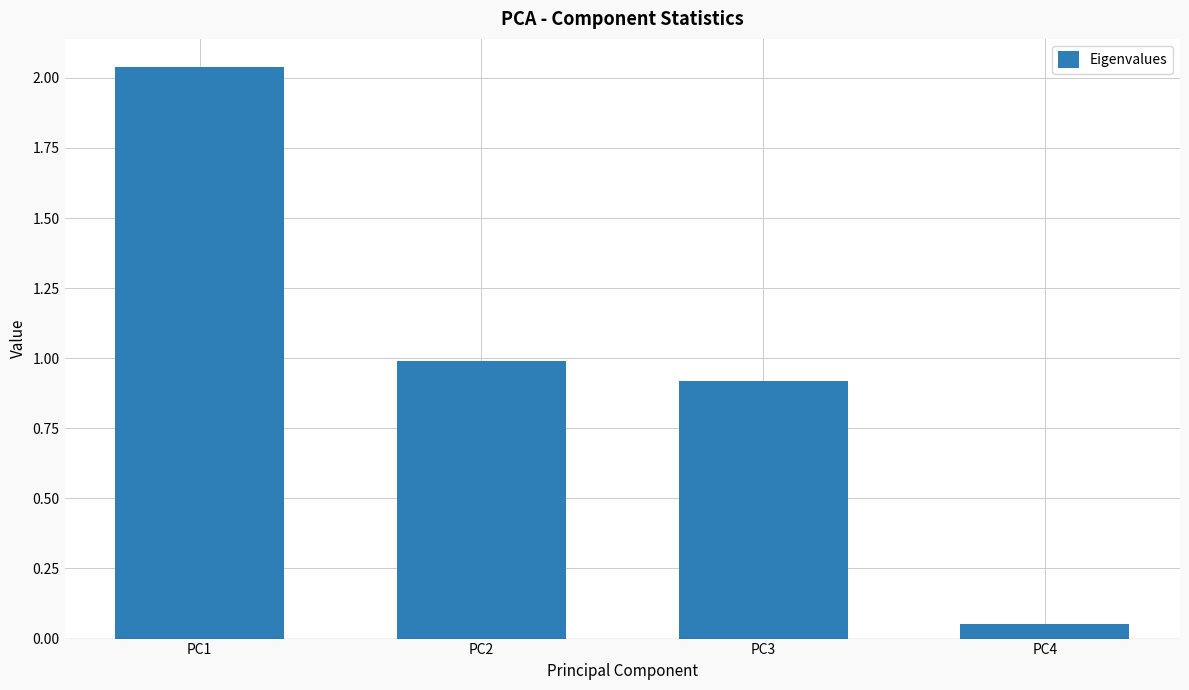

The chart shows a value of 0.2 at PC3. True or false?

False